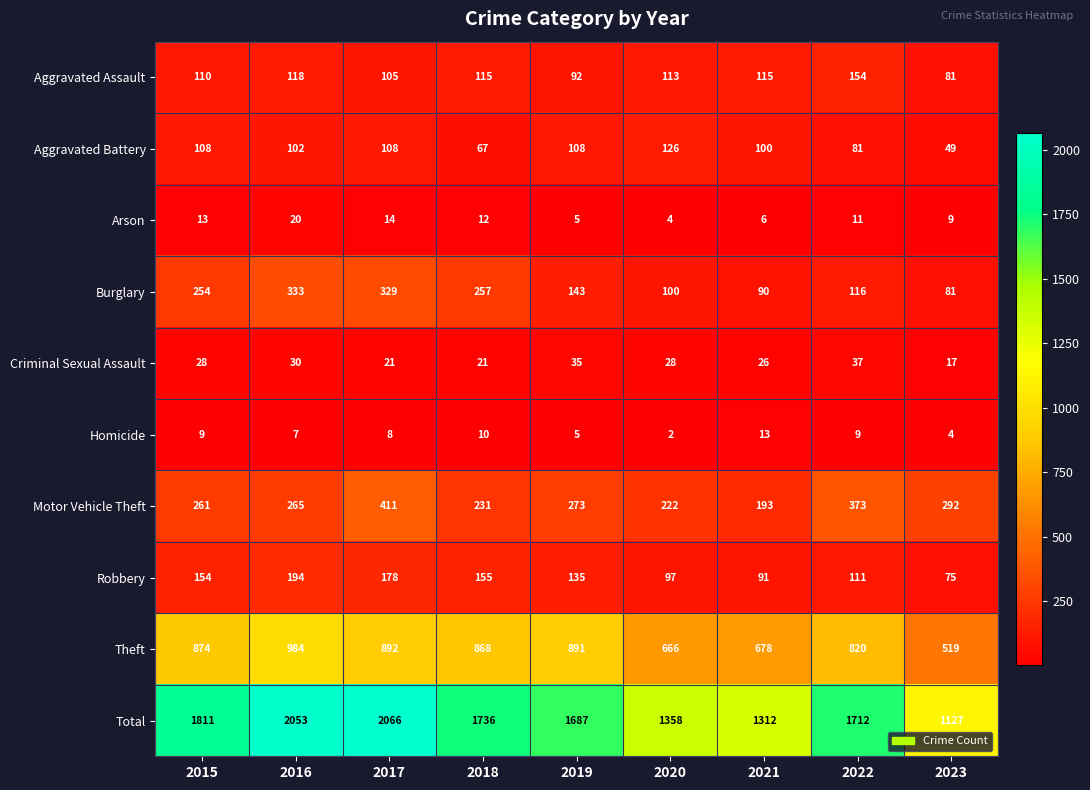

What is the total value across all series at 2023?

2254